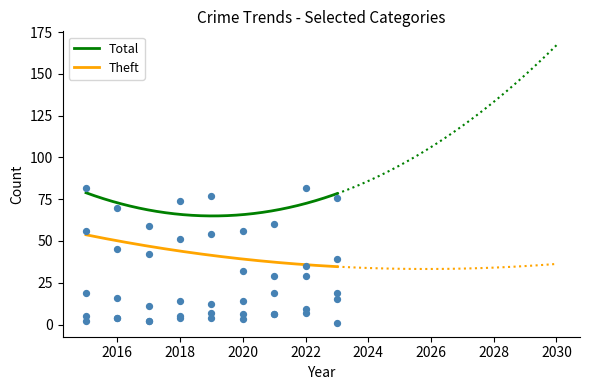

Is the value of Aggravated Assault at 2018 greater than the value of Total at 2020?

No